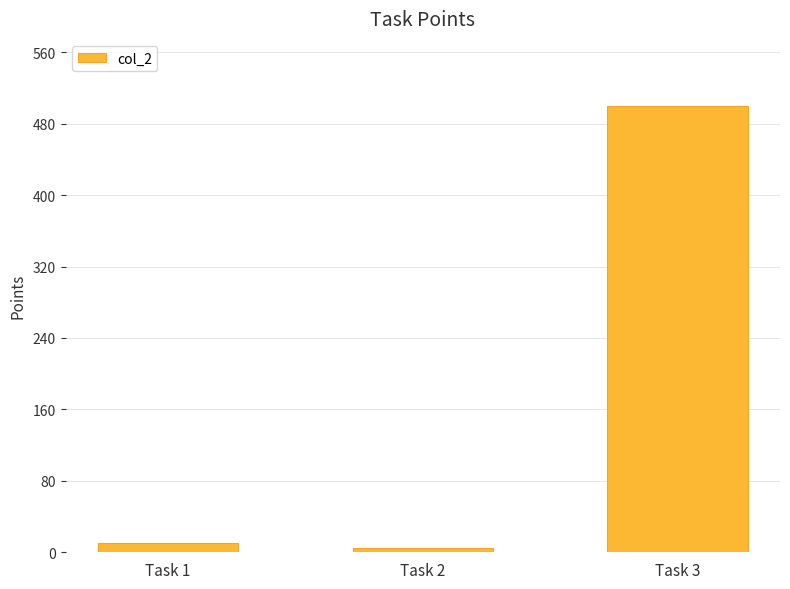

Rank the categories by value from lowest to highest.

Task 2, Task 1, Task 3